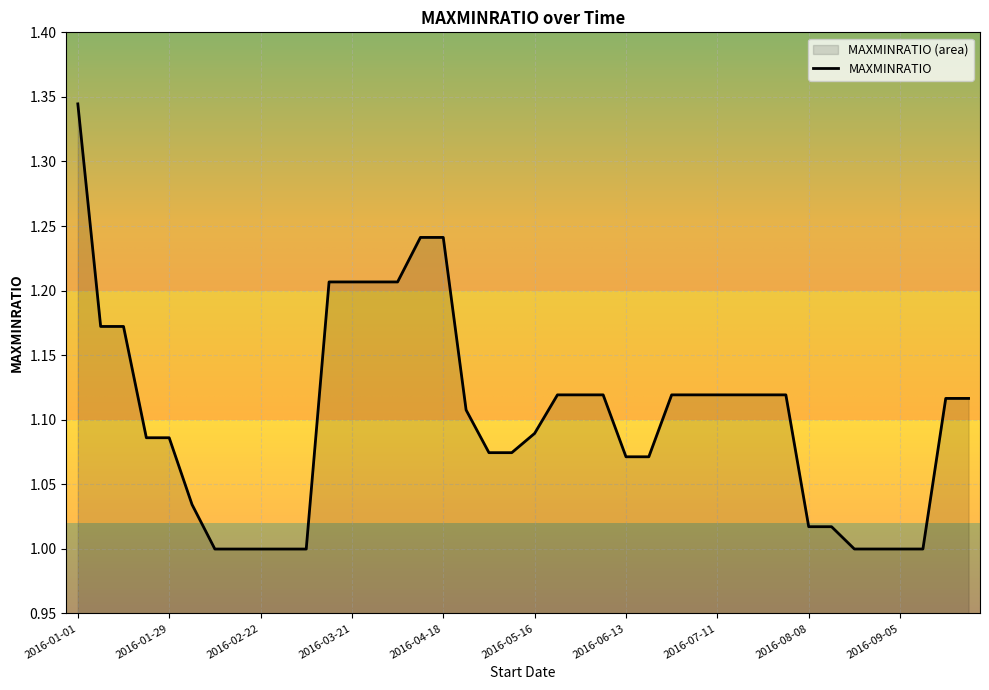

Count the number of values greater than 1.

31